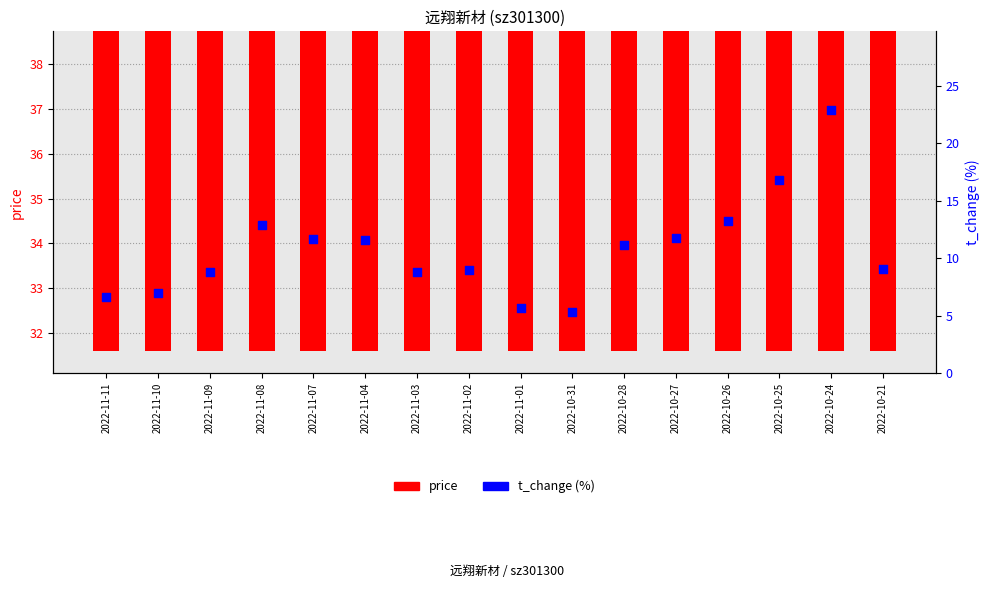

Which series has the largest total across all categories?

price